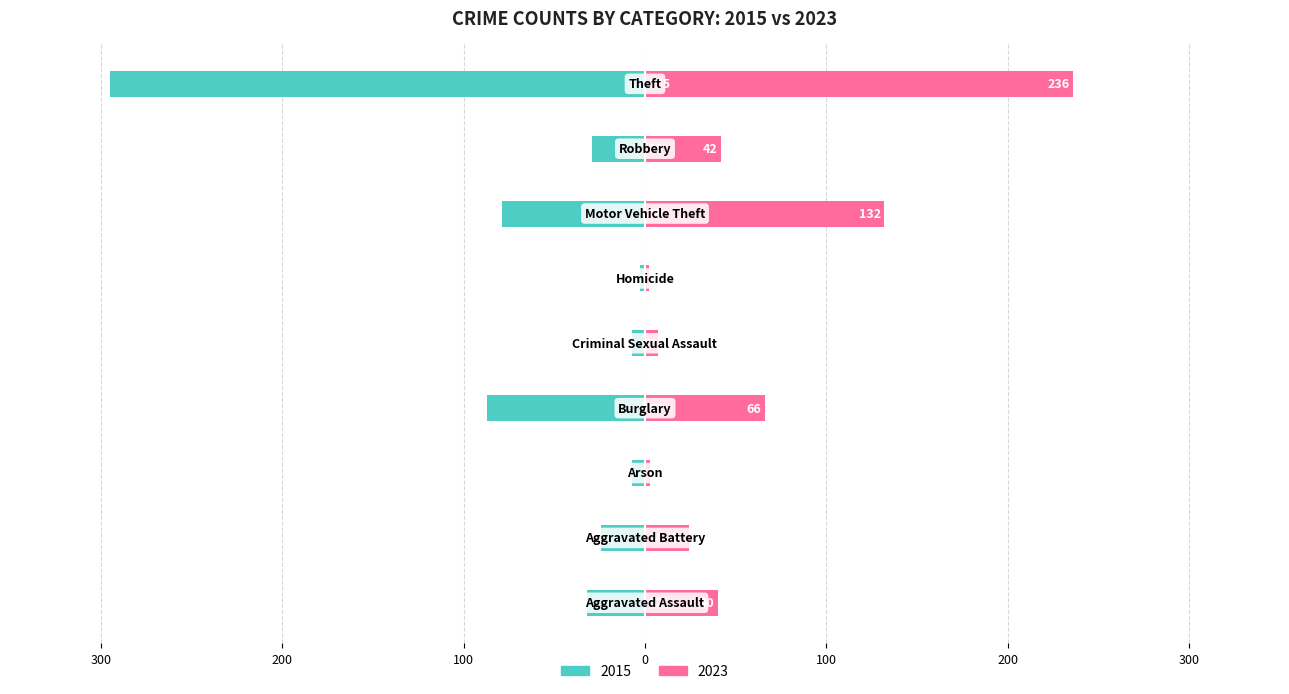

What is the label of the 9th bar from the right?

Aggravated Assault